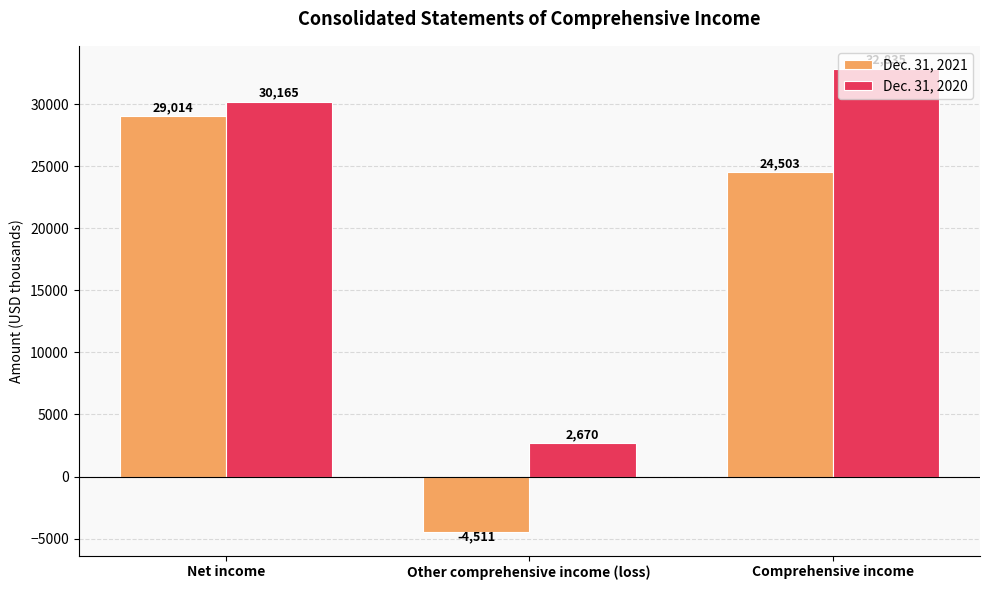

Rank the series at Net income from highest to lowest value.

Dec. 31, 2020, Dec. 31, 2021